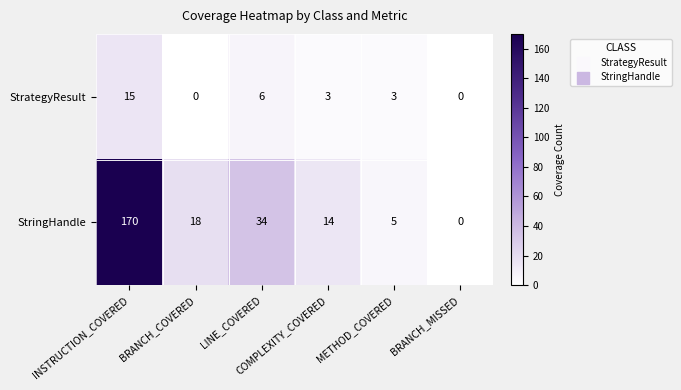

Which series has the largest total across all categories?

StringHandle